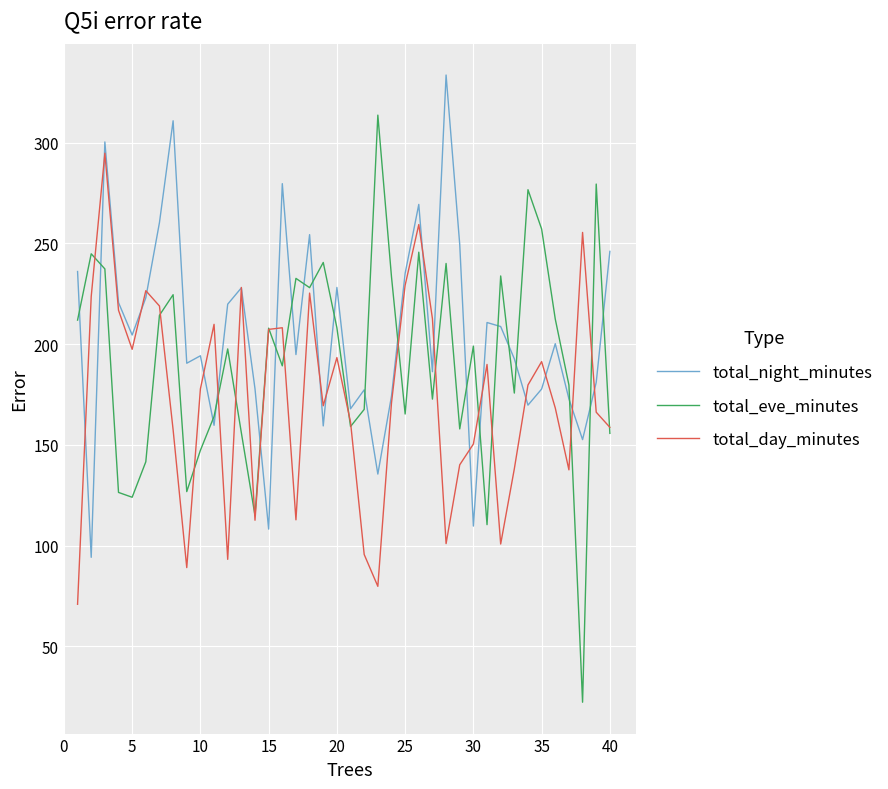

Which series ends up on top after the final intersection of total_eve_minutes and total_night_minutes?

total_night_minutes